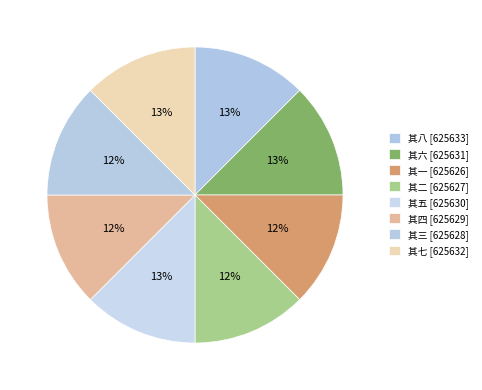

What is the largest slice in the pie chart?

其八